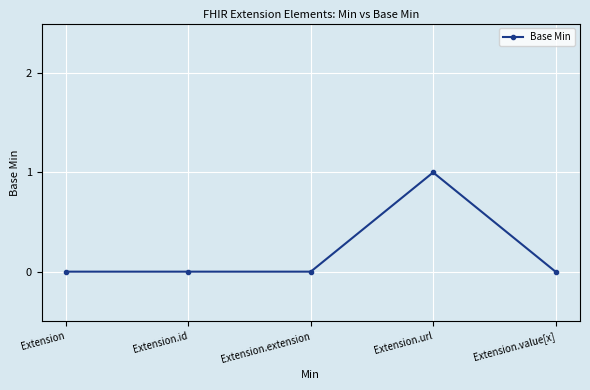

Does the chart display data point markers on the line(s)?

Yes